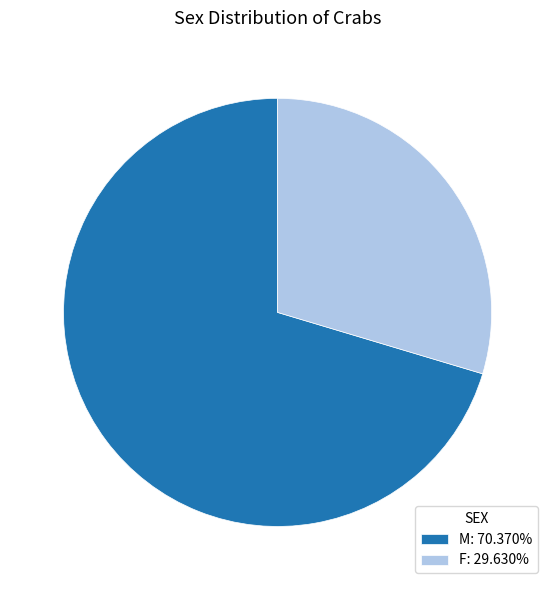

How many slices are in this pie chart?

2